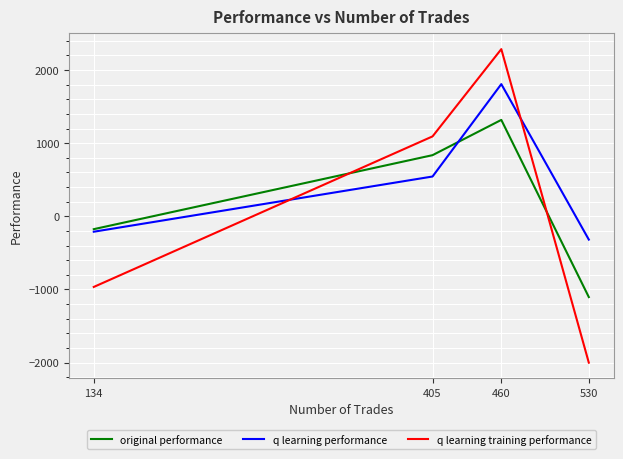

True or false: q learning training performance has more than 1 interior local peaks.

False